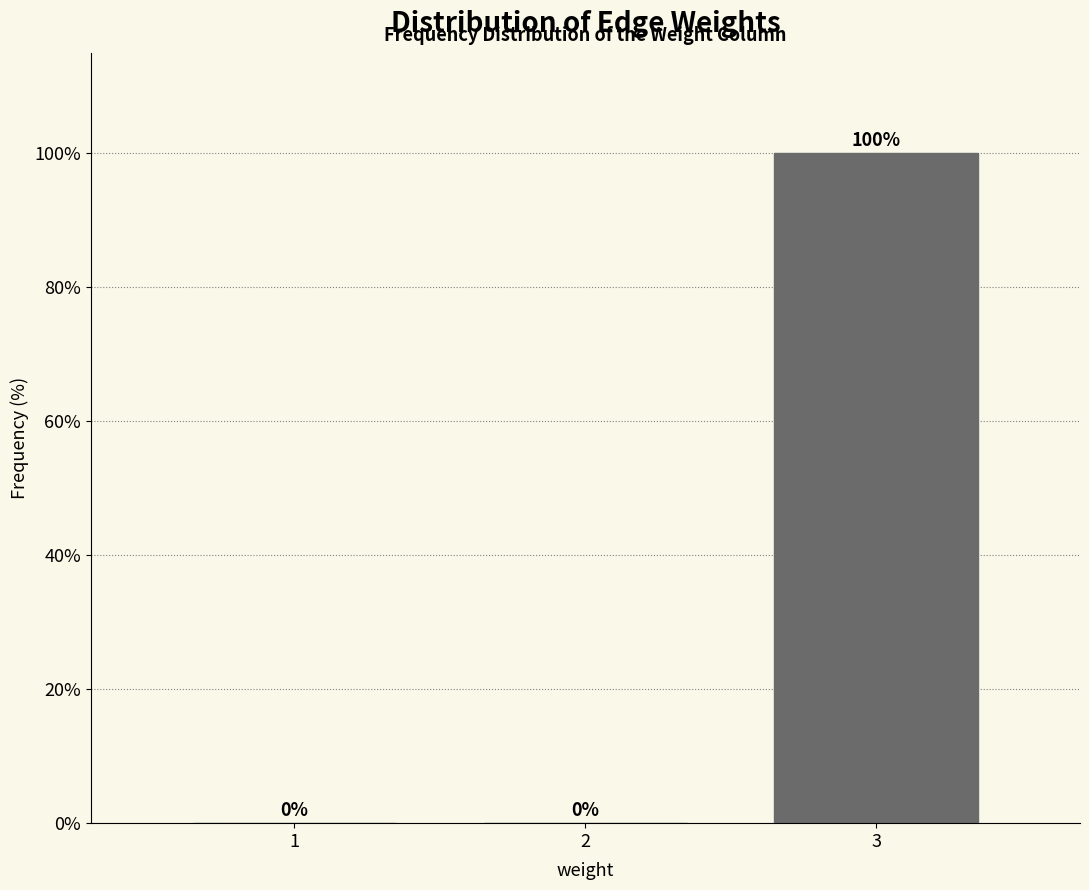

Reading left to right, what are all the values shown in this chart?

1=0	2=0	3=100